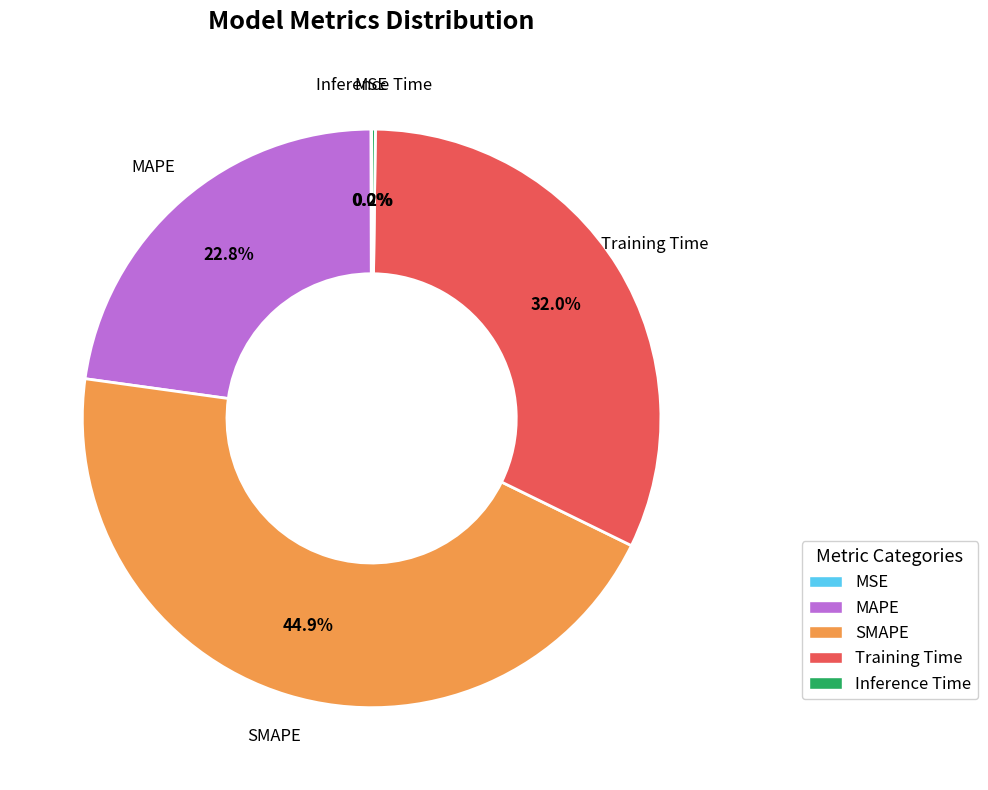

True or false: Training Time accounts for 32% of the total.

True